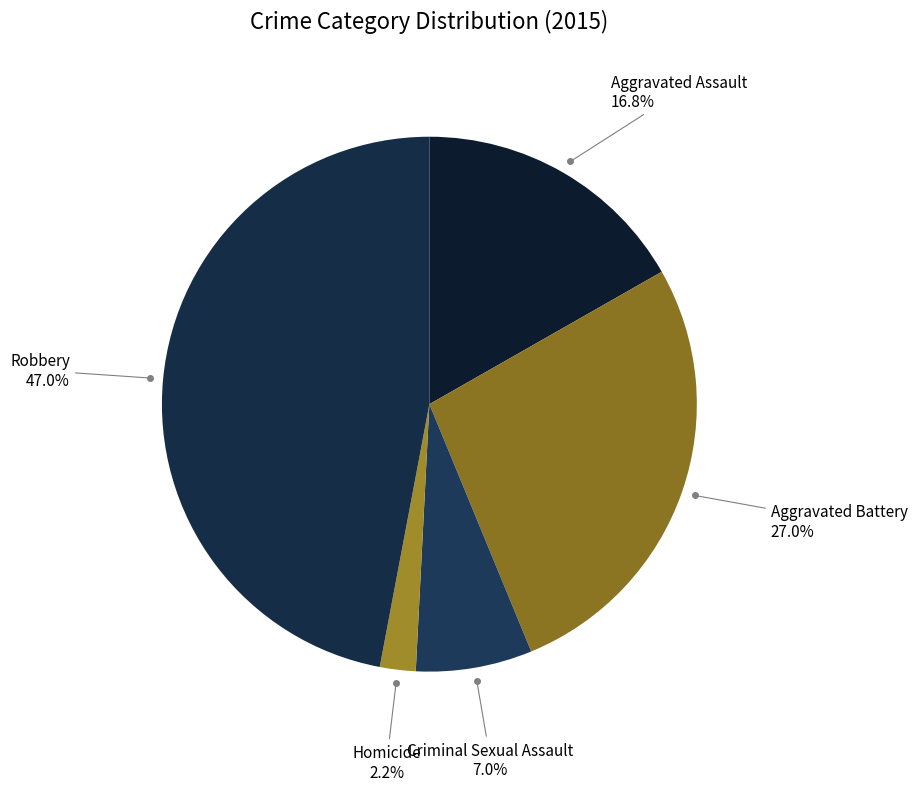

To the nearest percent, what is the difference between the Robbery and Criminal Sexual Assault slice percentages?

40%